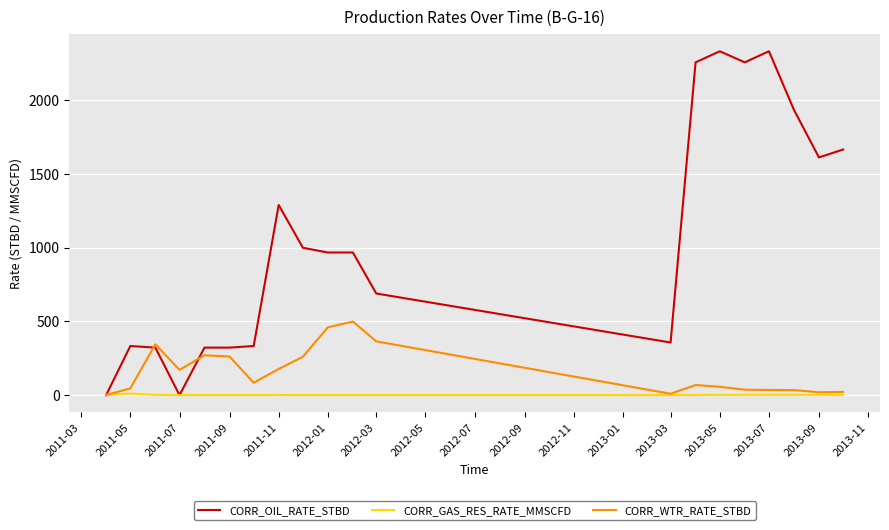

Which series has the widest spread of values?

CORR_OIL_RATE_STBD